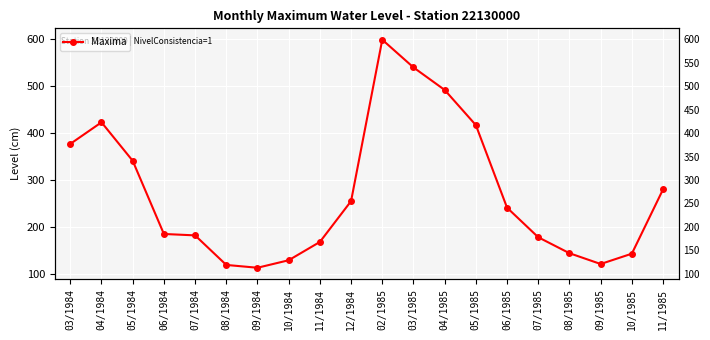

True or false: the data shows 241 at 06/1985.

True